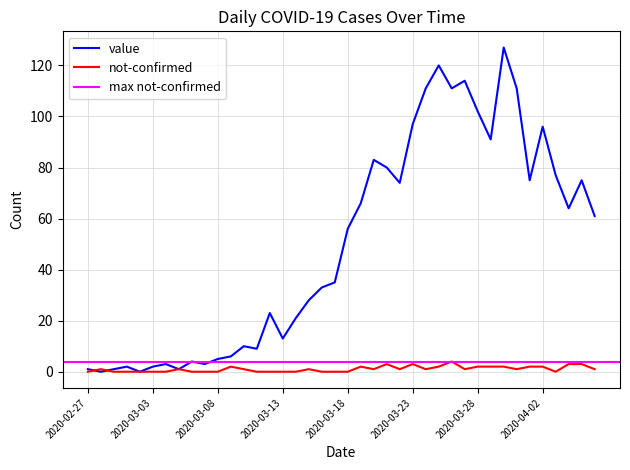

Which has a higher value, 2020-04-01 or 2020-03-10?

2020-04-01